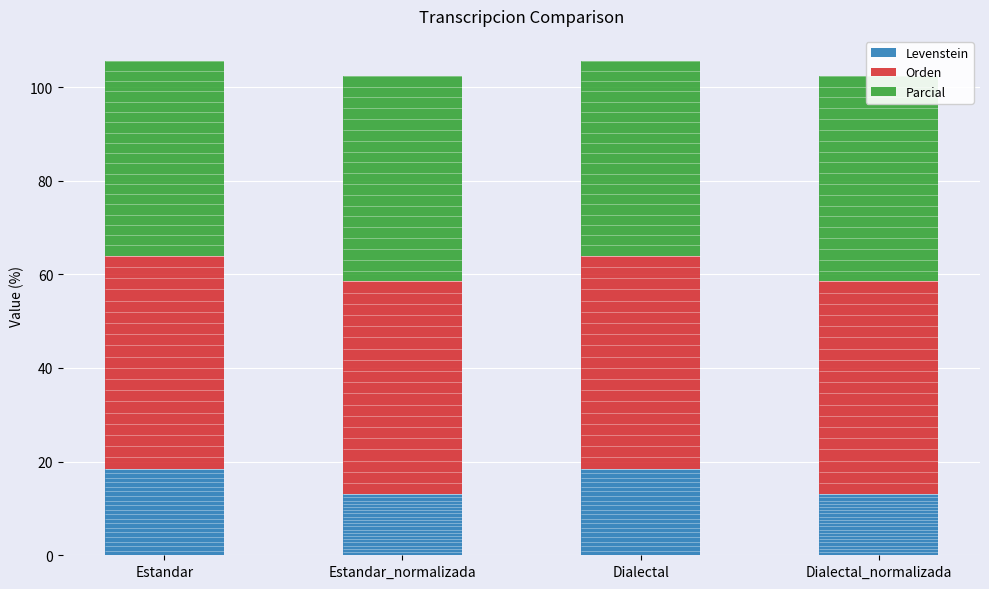

What is the difference between the maximum and minimum values in the Parcial series?

2.2